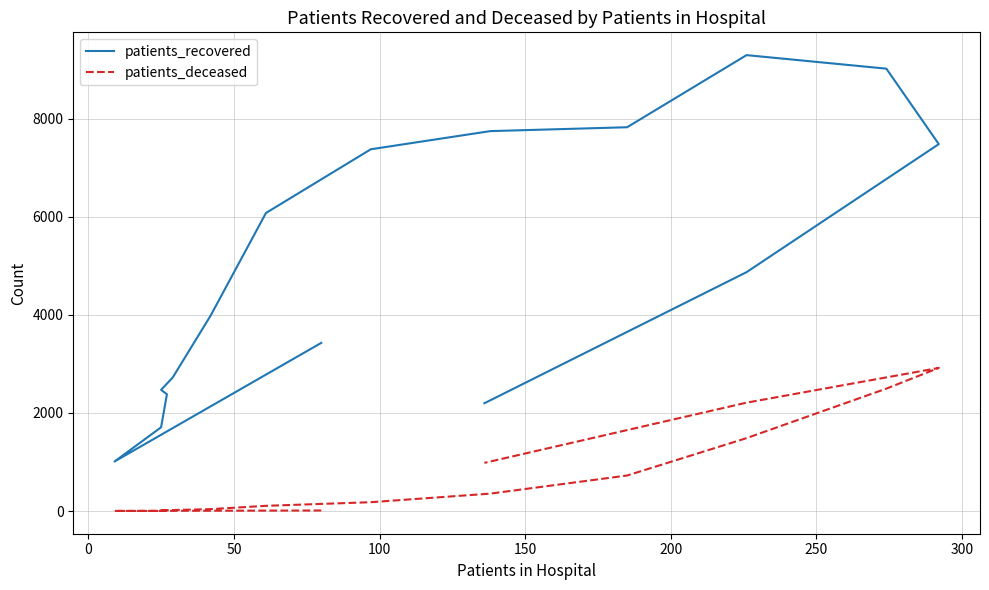

How many distinct data groups are displayed?

2